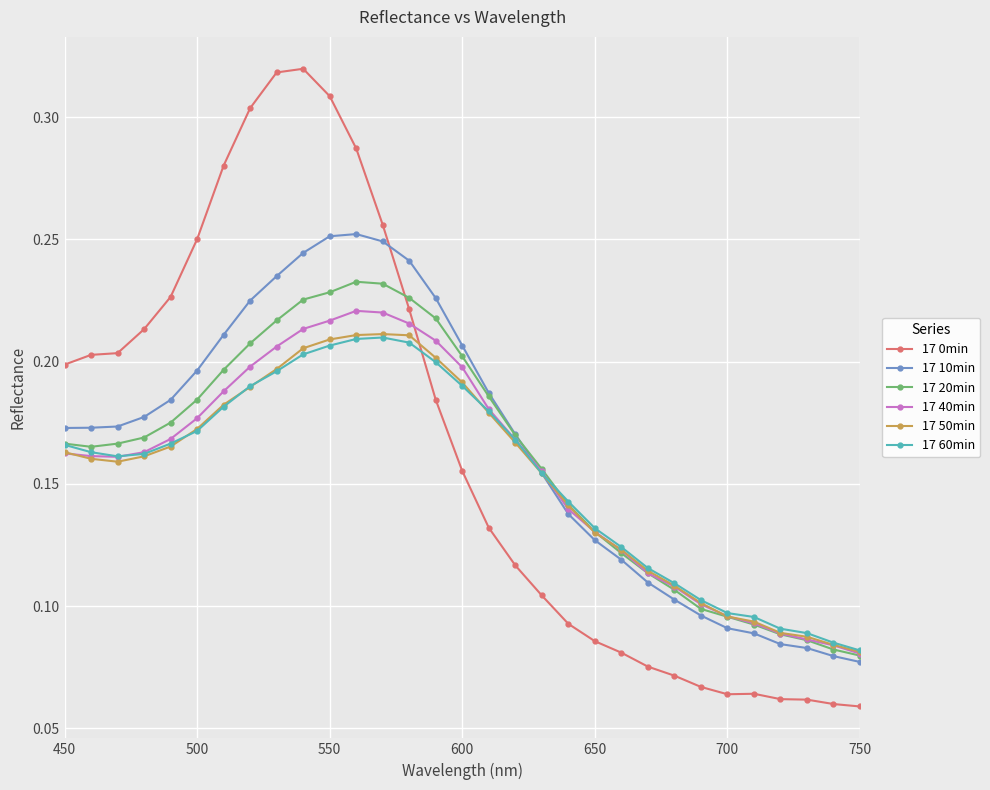

How many 17 60min values are between 0 and 1?

31